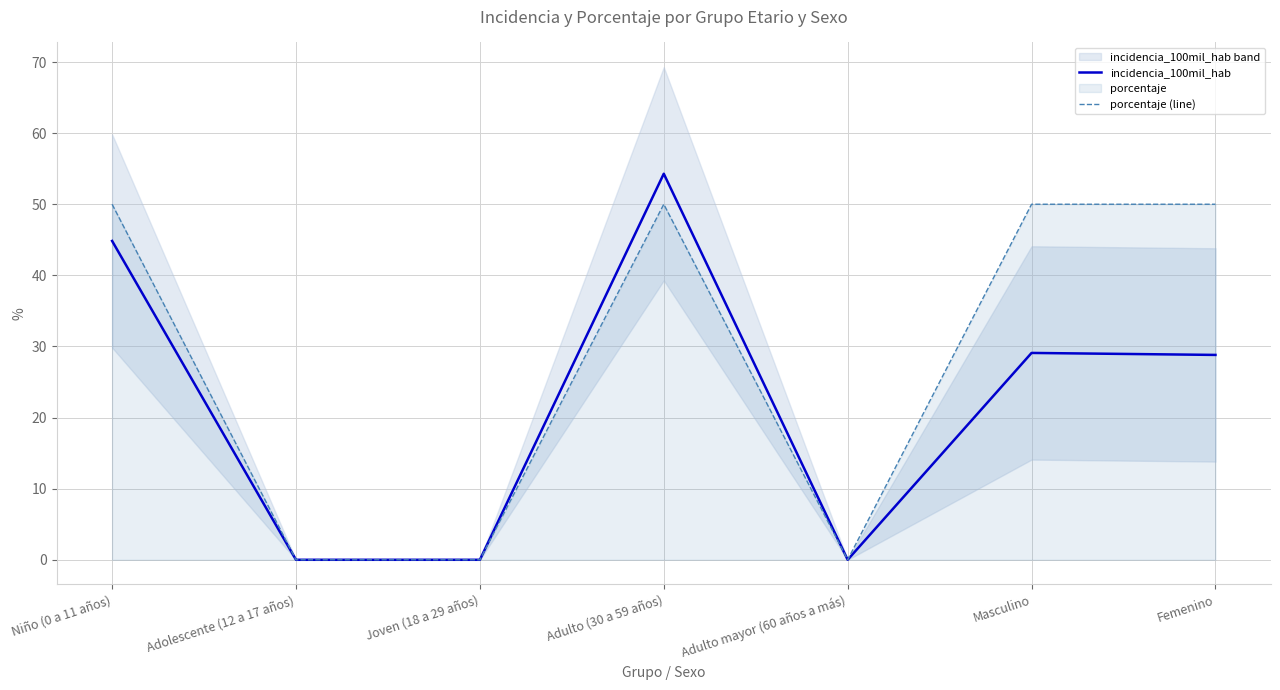

How many interior local valleys does the porcentaje (line) series have?

1